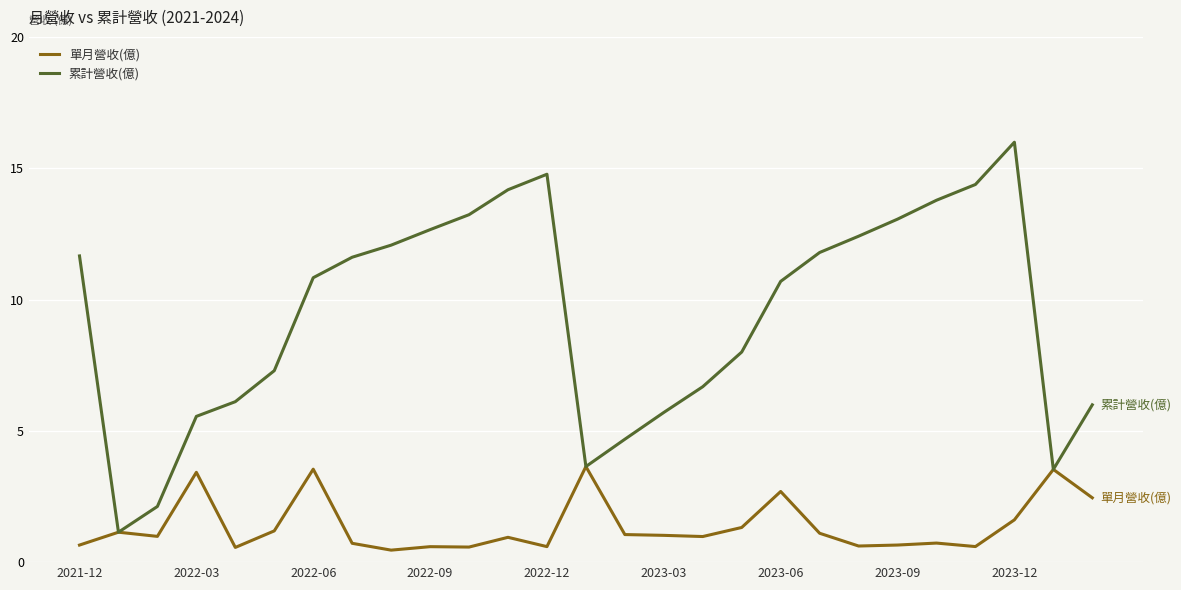

True or false: 單月營收(億) has more than 2 points higher than both neighbors.

True